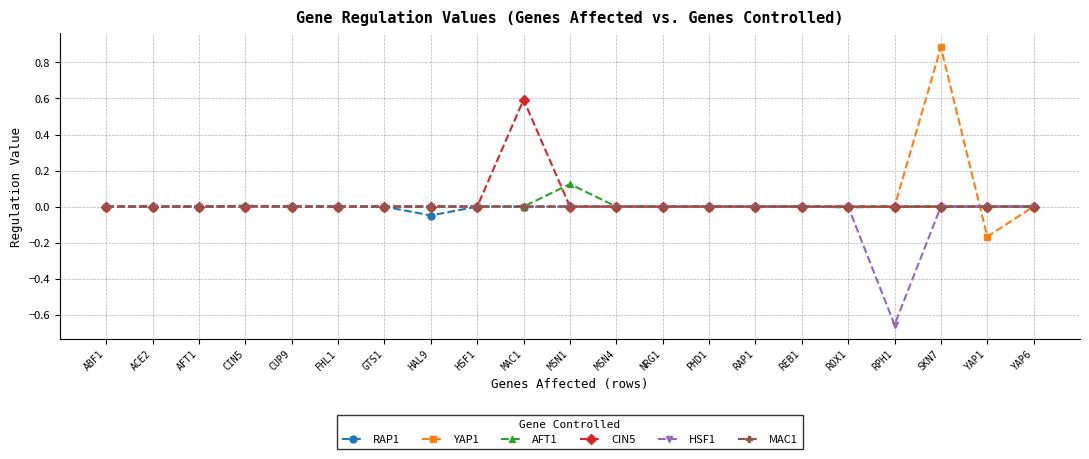

At which category does the chart reach its minimum across all series?

RPH1